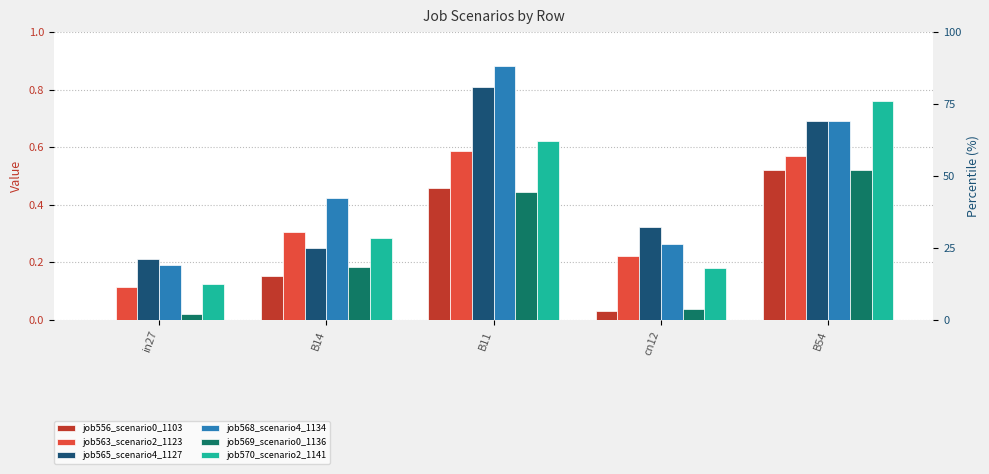

What is the difference between the highest and lowest values at in27?

0.2